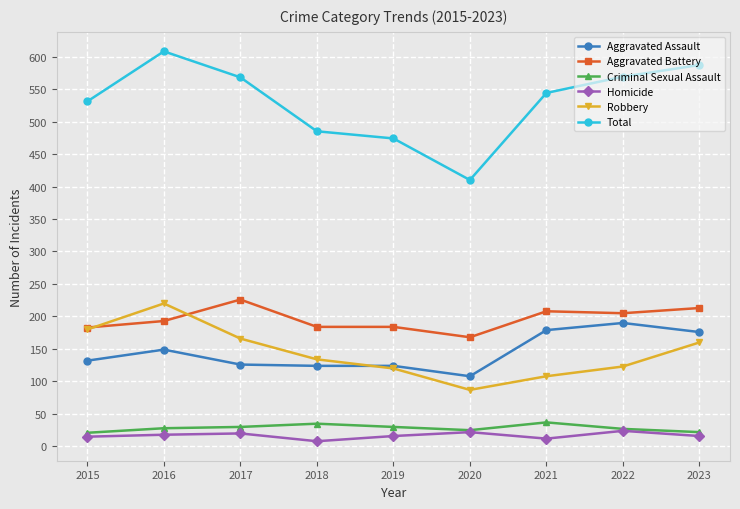

Does the chart display data point markers on the line(s)?

Yes